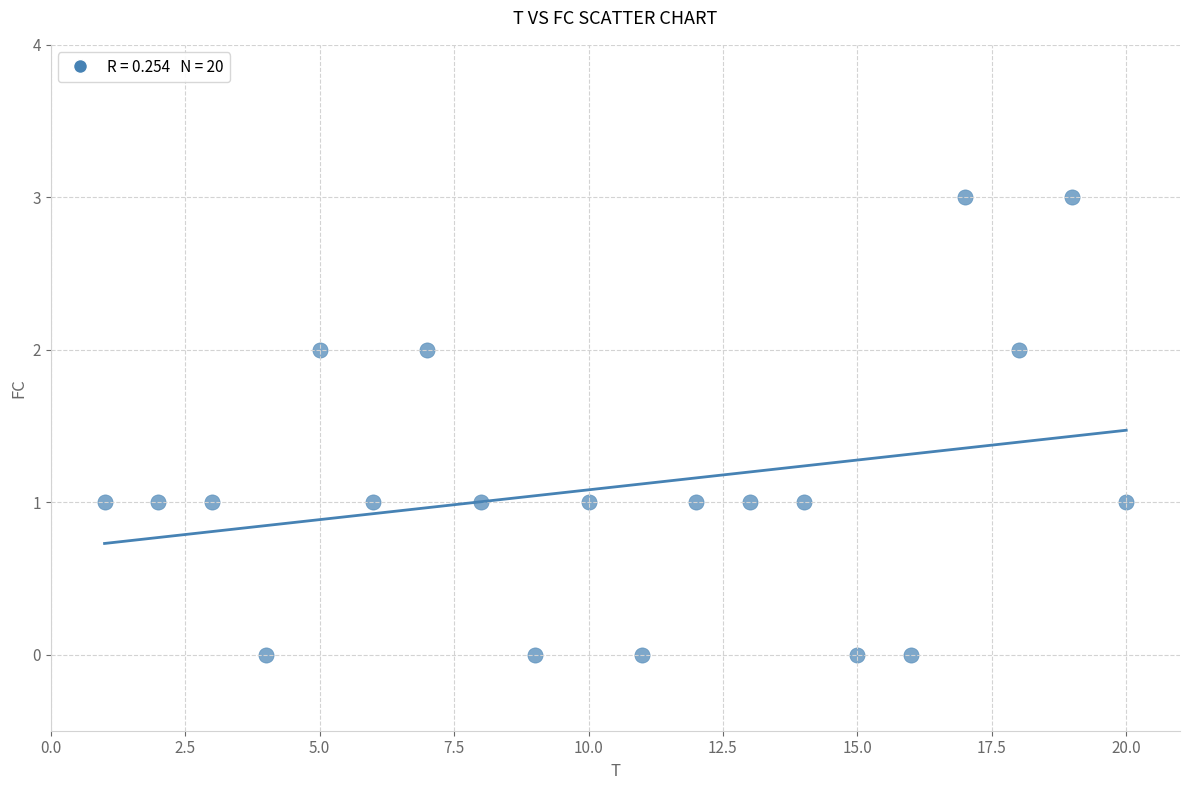

What is the range of Y values (max minus min)?

3